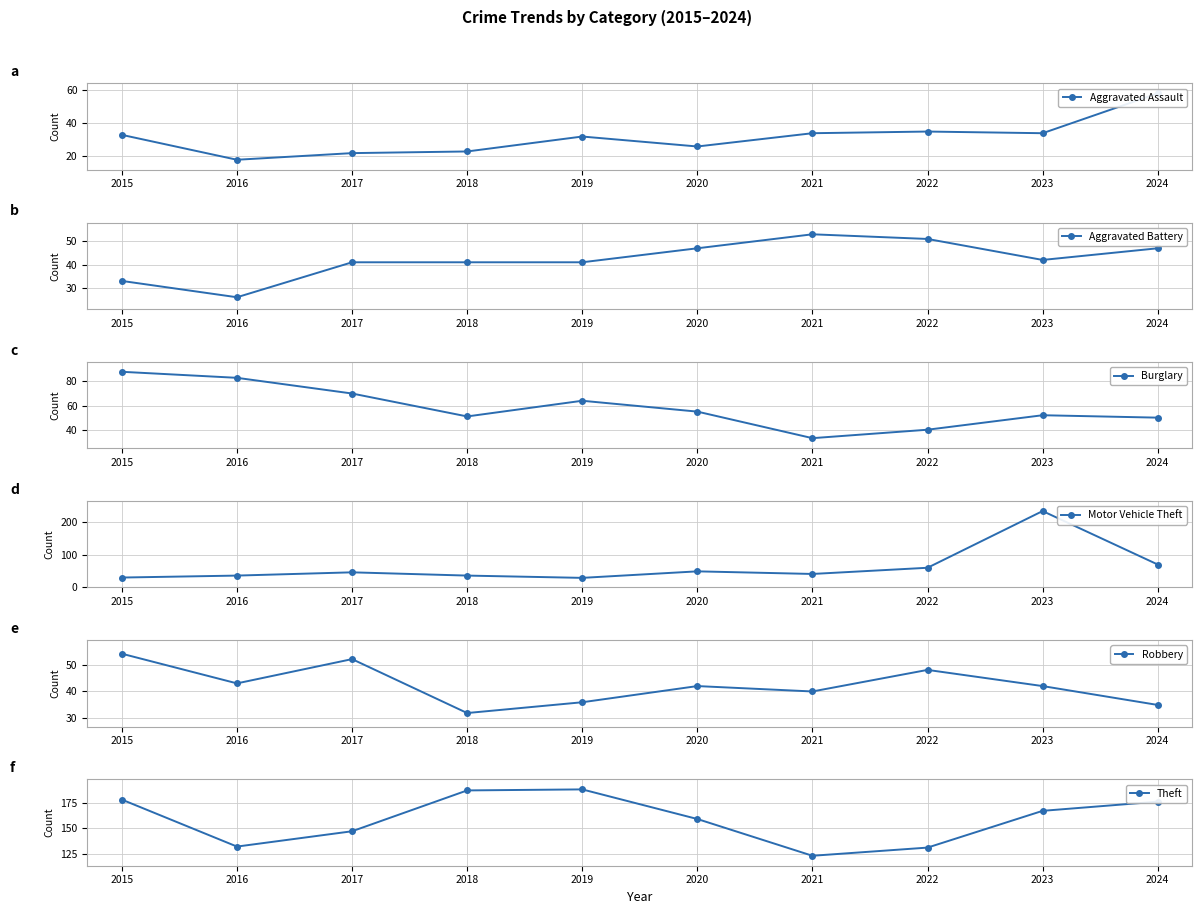

What is the highest value of the Motor Vehicle Theft series?

234